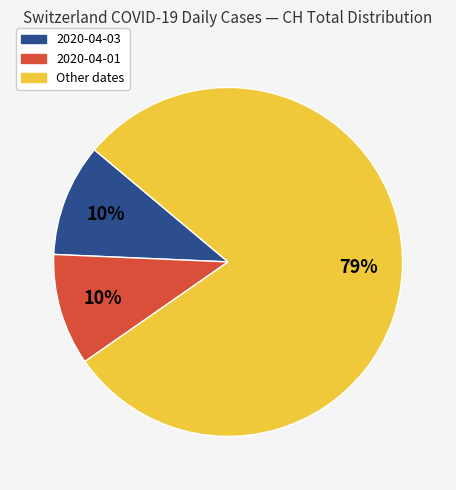

Which category has the biggest portion of the pie?

Other dates